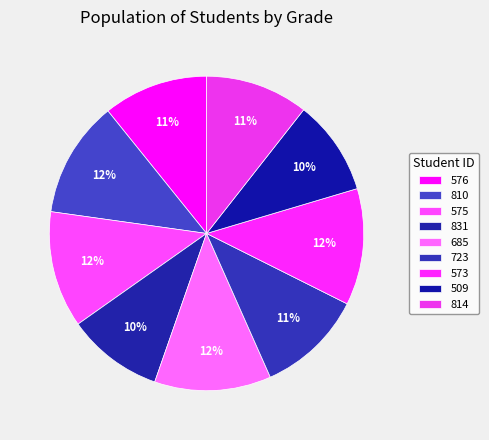

Is there any slice that represents more than half of the pie?

No